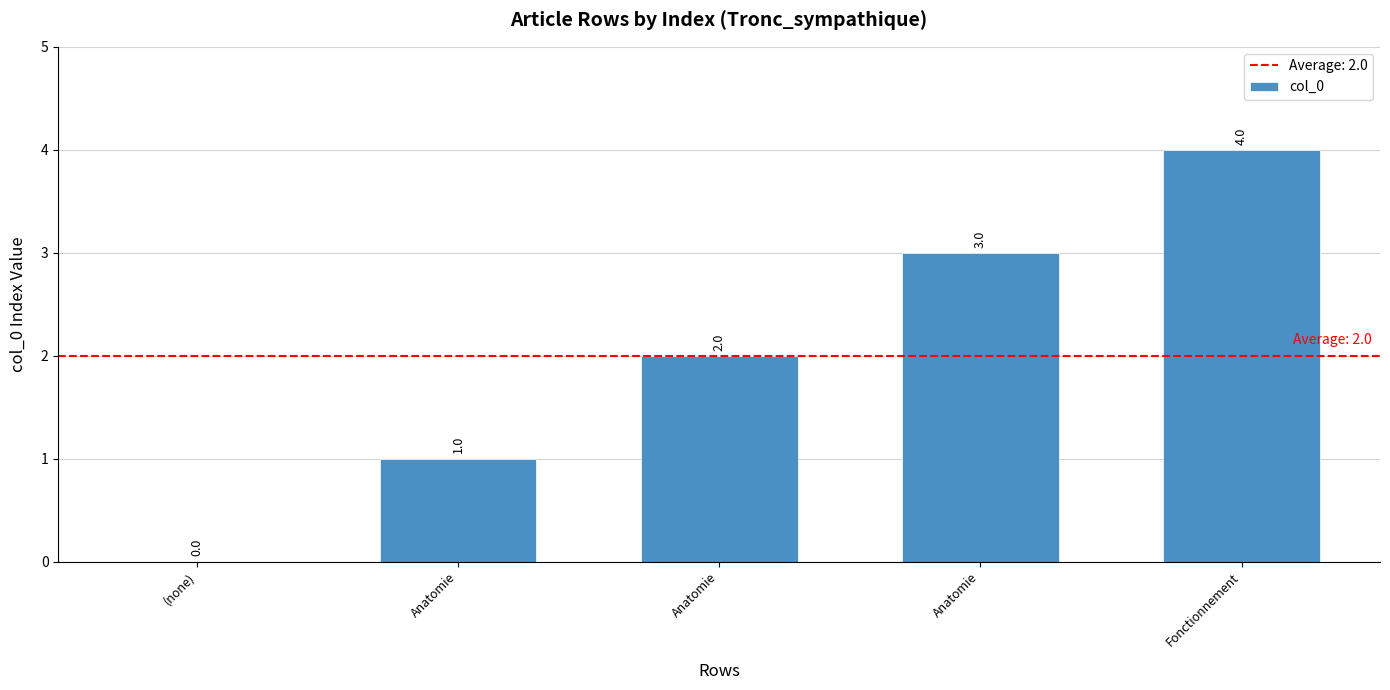

How many positive values are there?

4